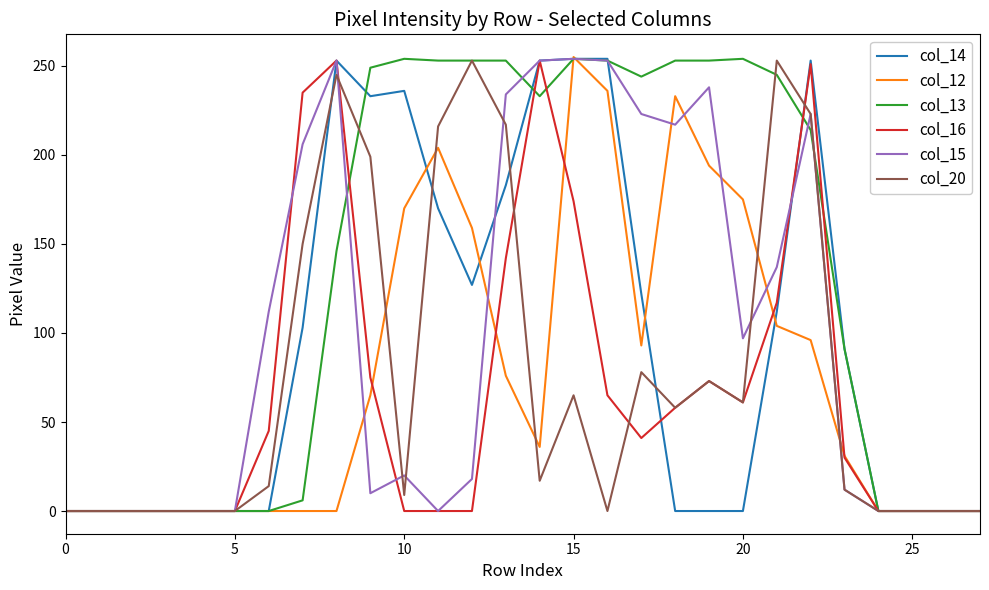

What is the maximum value shown in the chart?

255